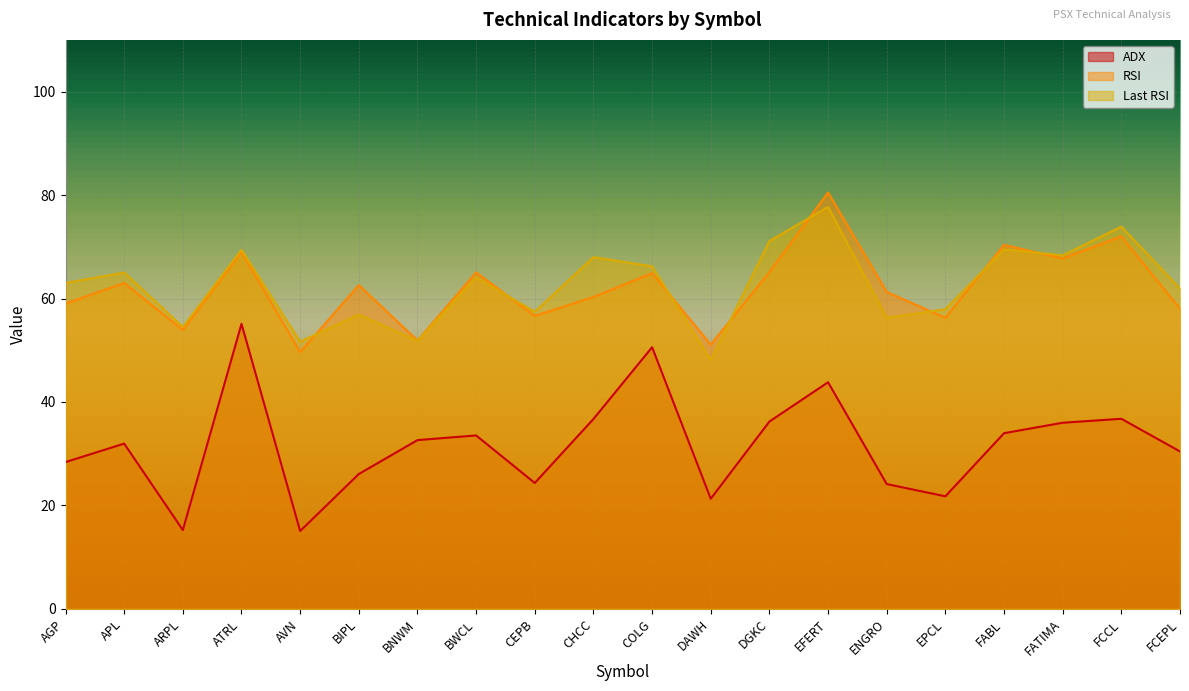

What is the total value across all series at AGP?

150.4